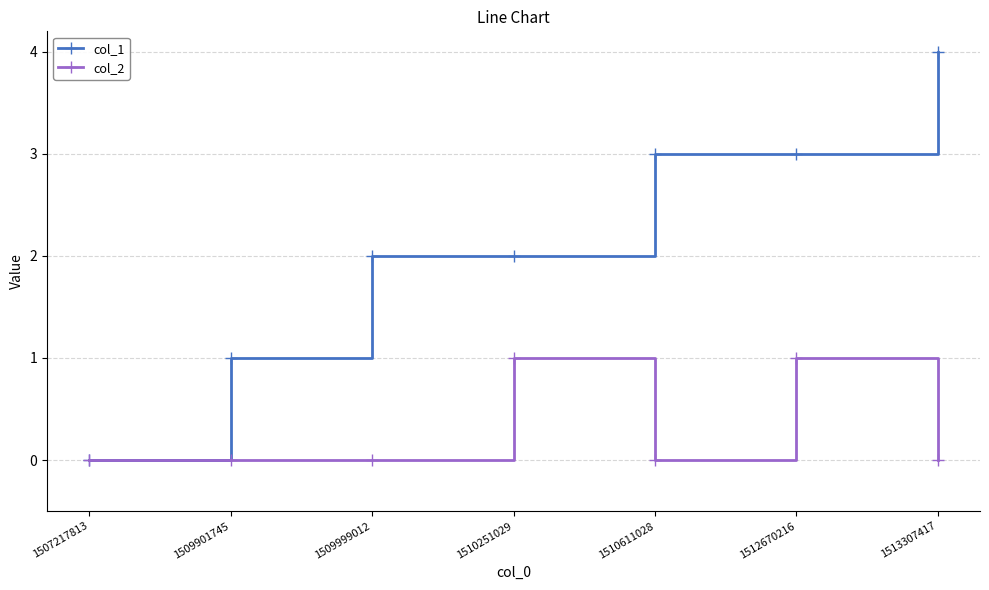

Is the value of col_1 at 1510251029 greater than the value of col_2 at 1510251029?

Yes